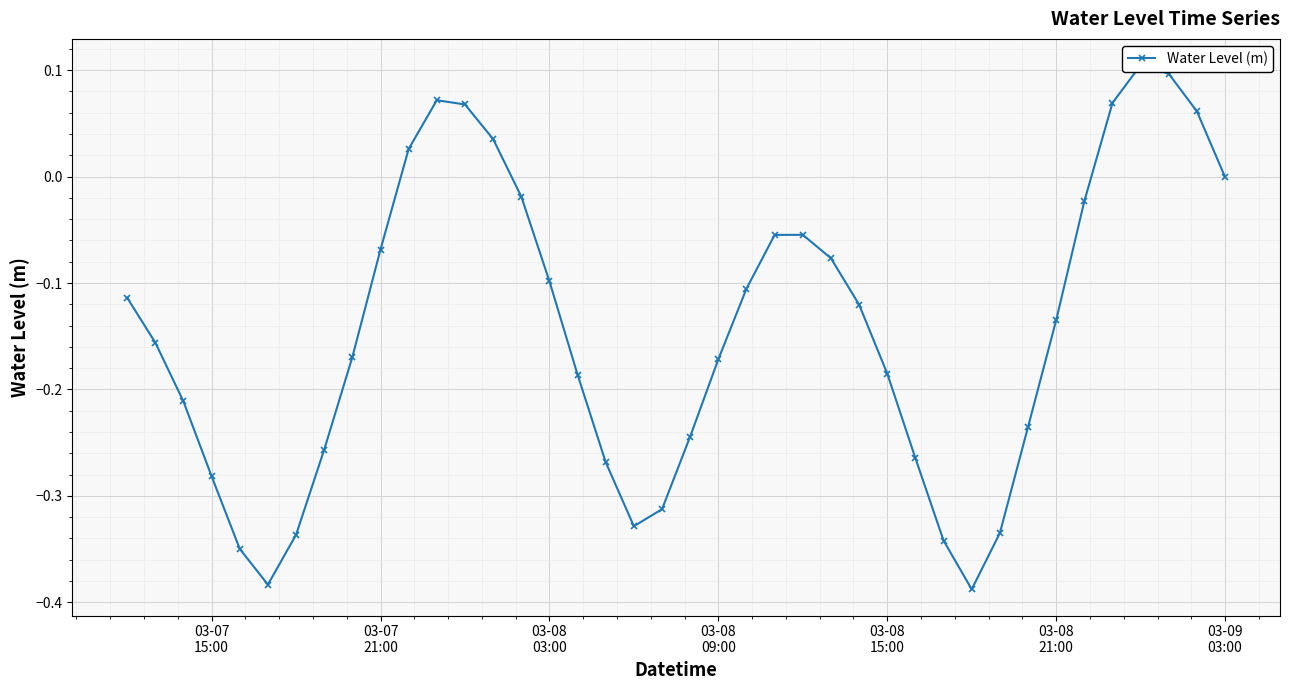

How many values are below 0?

32